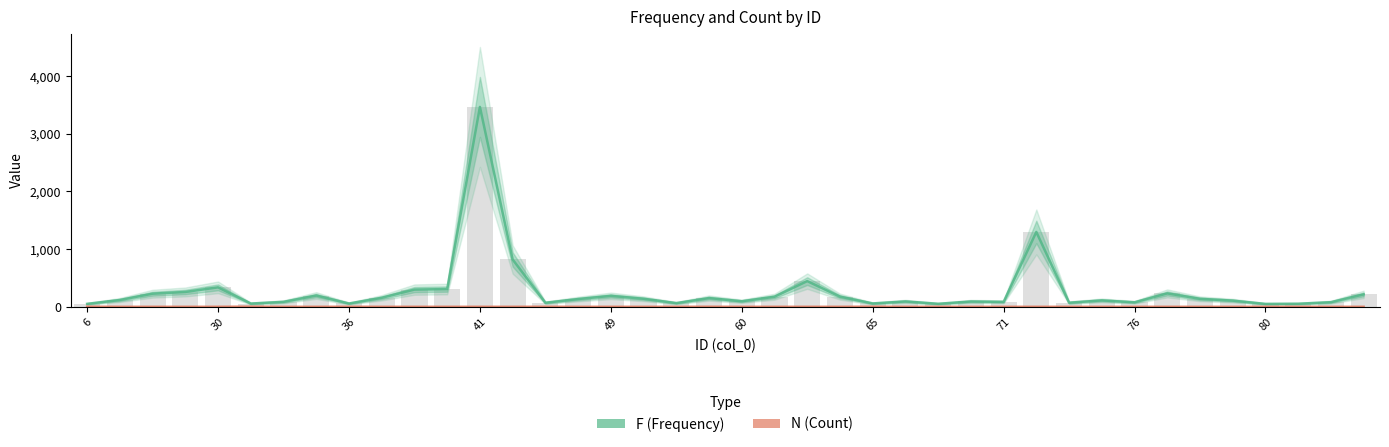

The F (Frequency) series shows 1133 at 13. True or false?

False